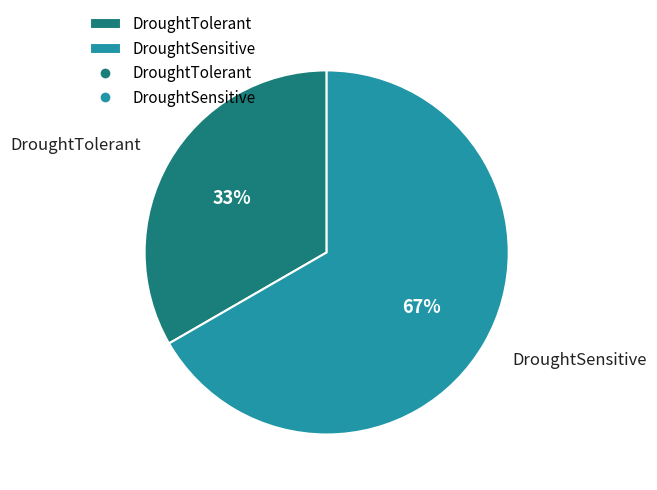

True or false: DroughtTolerant accounts for 24% of the total.

False